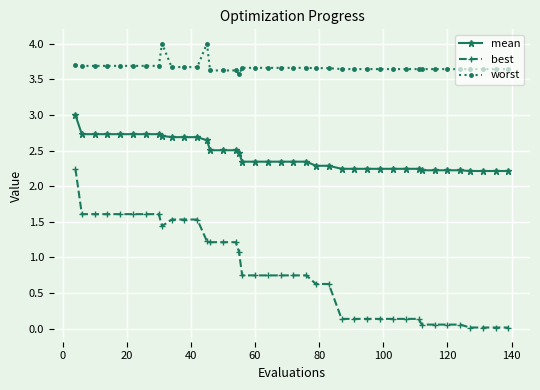

How many distinct data groups are displayed?

3